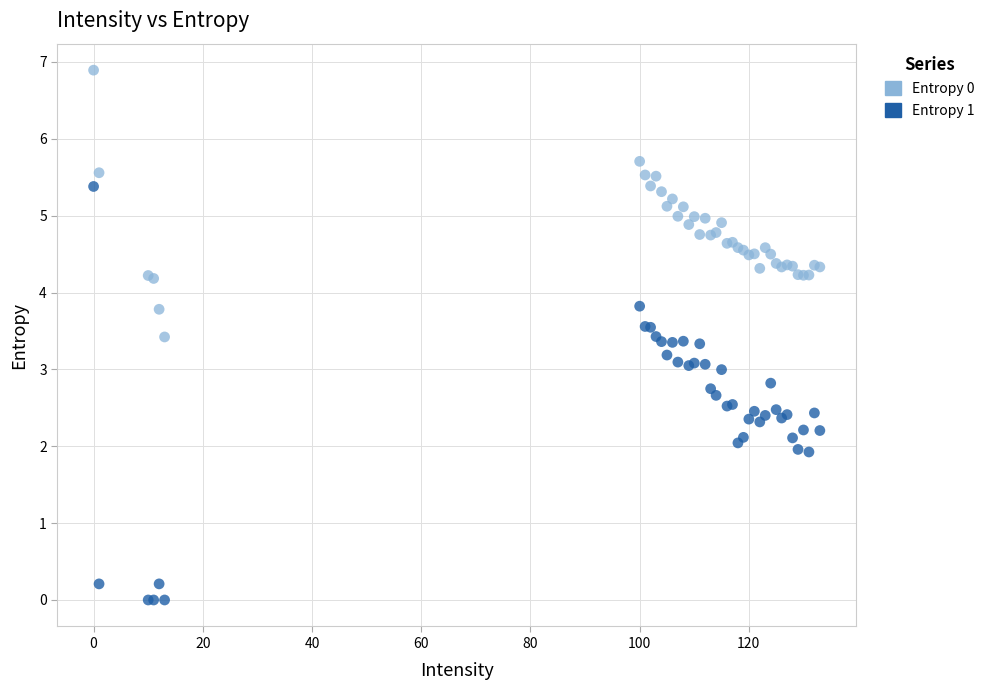

Which series reaches the maximum Y coordinate?

Entropy 0